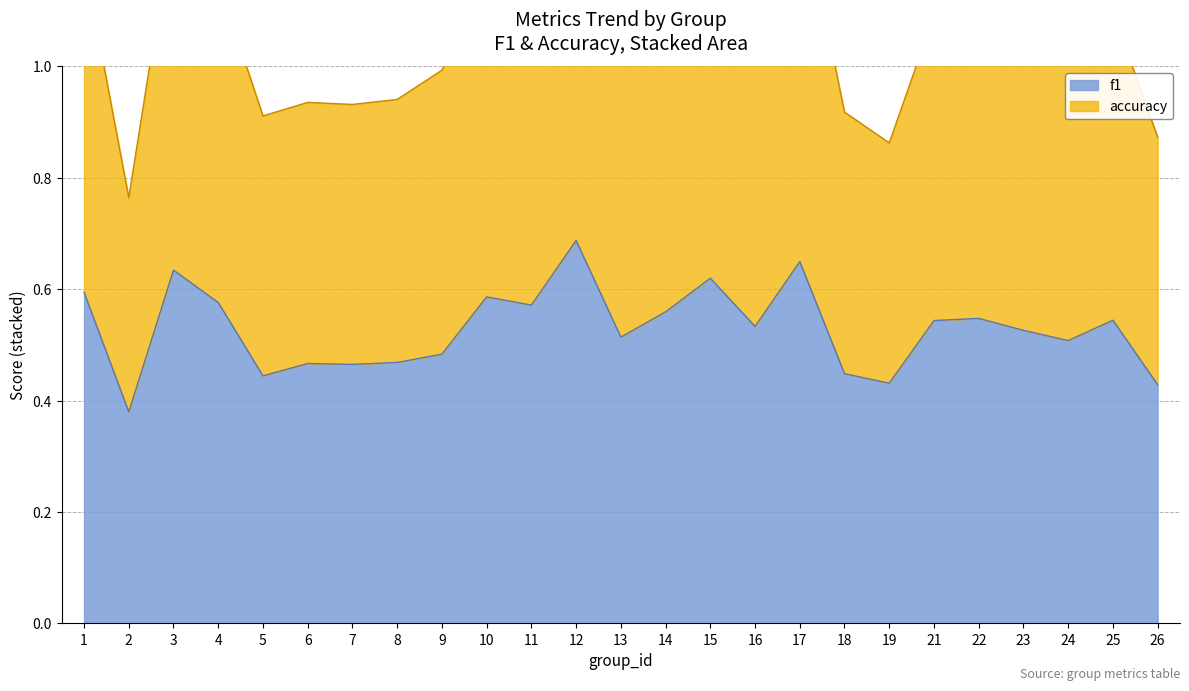

True or false: f1 and accuracy cross at least once.

False